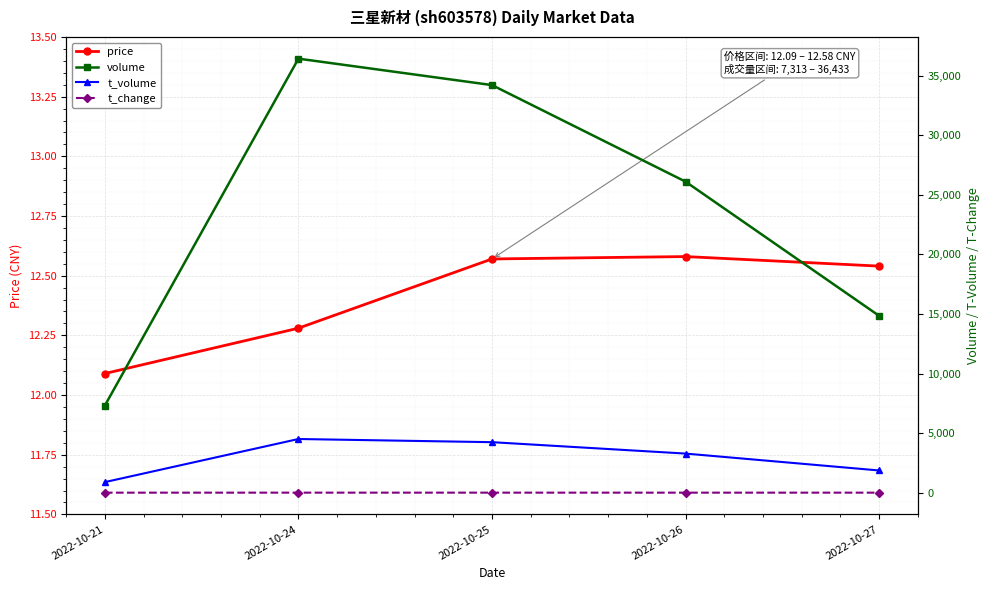

Where does the t_change series first go above 1?

2022-10-24